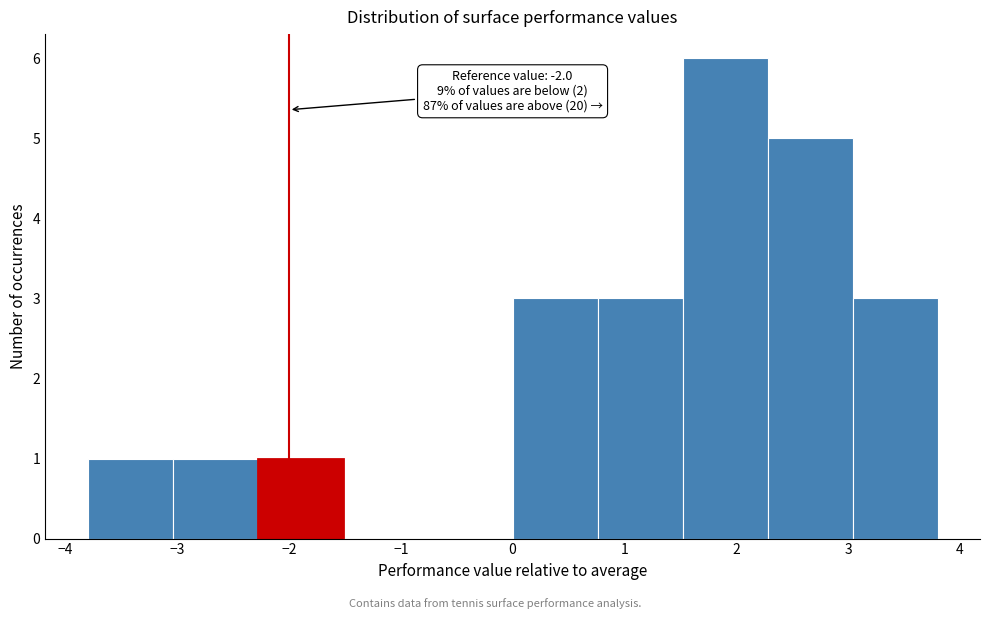

Which range on the x-axis has the tallest bar?

1.52 to 2.28